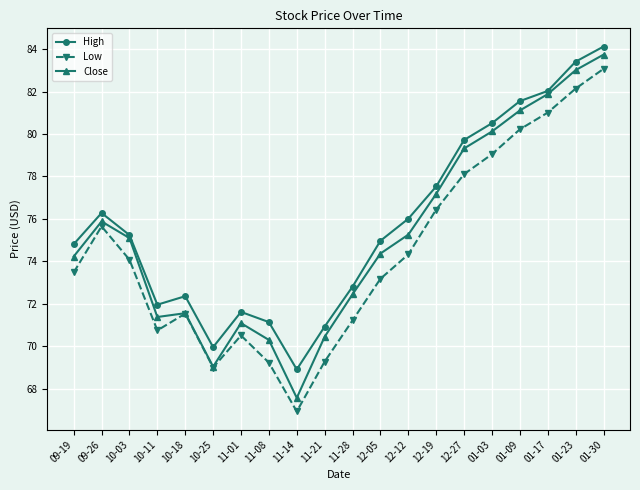

True or false: High and Low intersect in this chart.

False